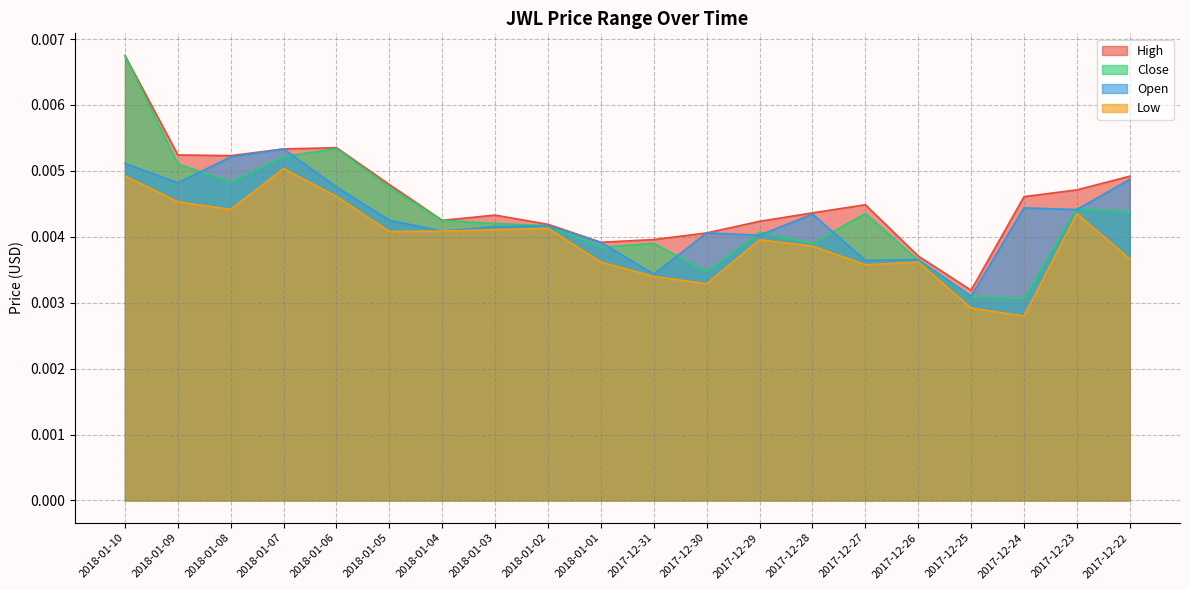

Between 2018-01-07 and 2017-12-25, which series saw the biggest shift?

Open